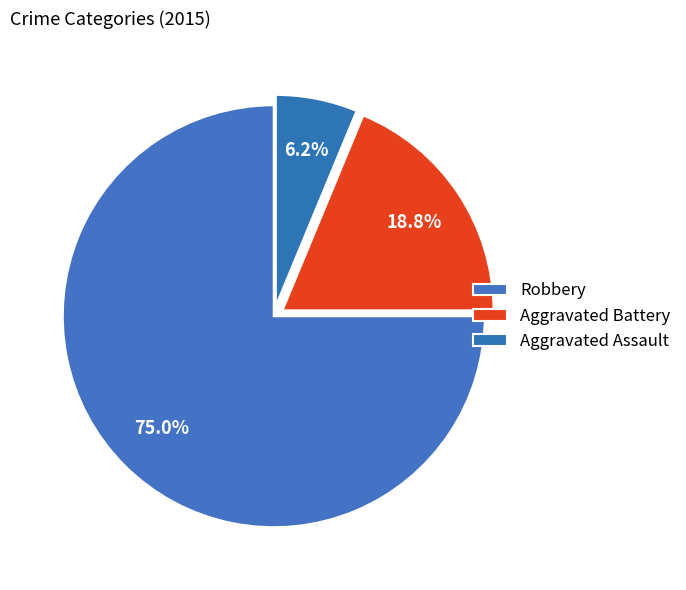

To the nearest percent, what is the difference between the largest and smallest slice percentages?

69%